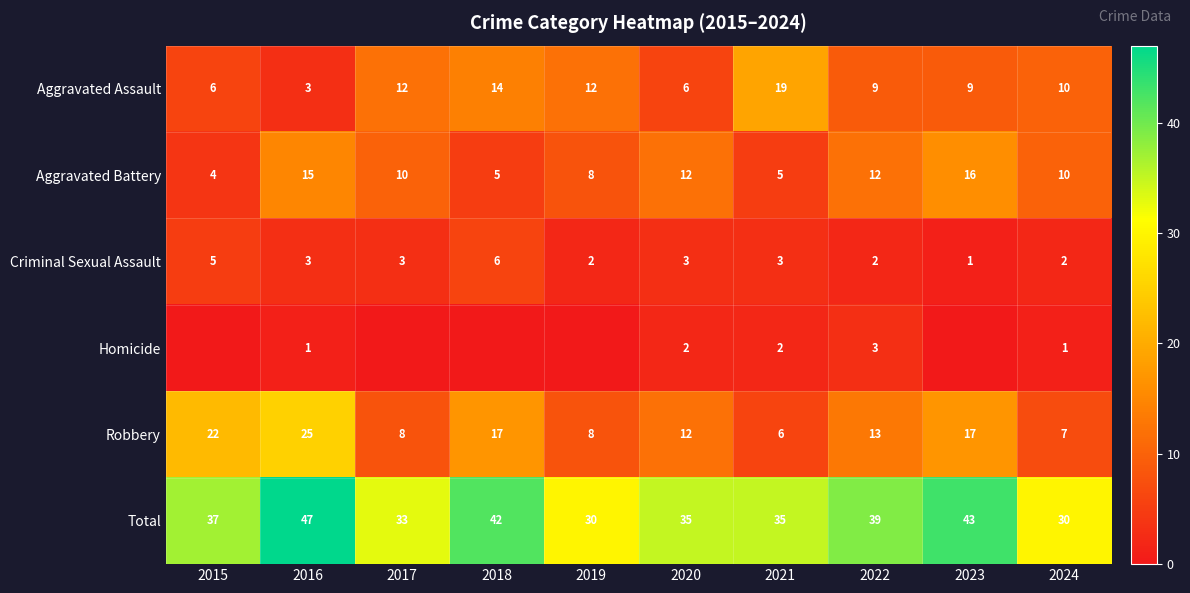

The value of Criminal Sexual Assault at 2023 is 1. True or false?

True